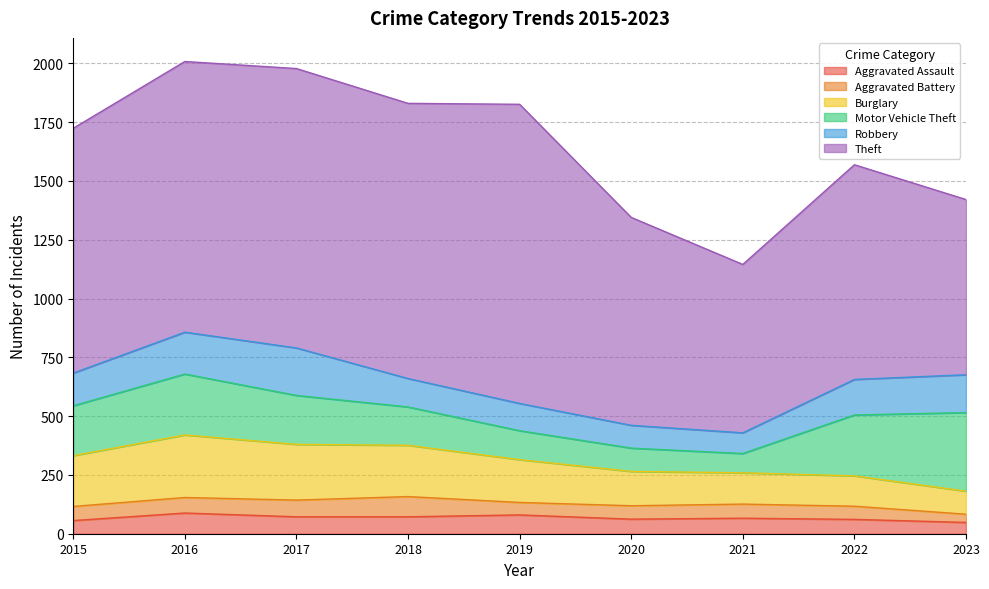

What is the value of the Burglary point at the 1st from the left?

216